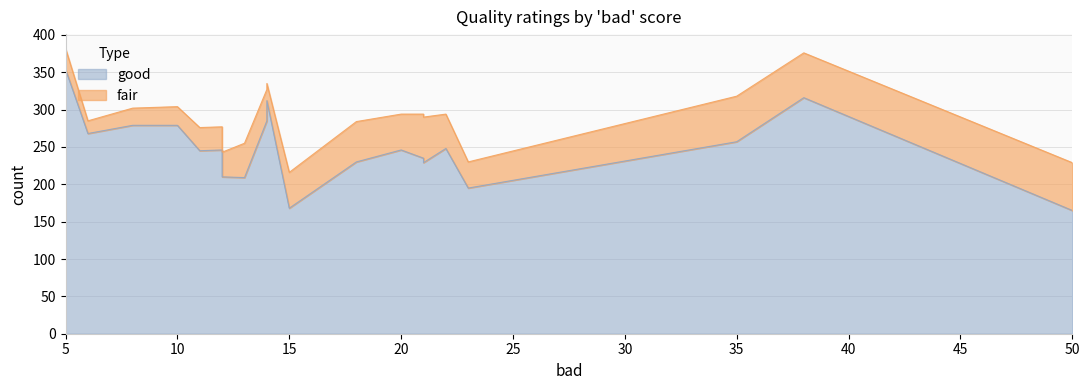

True or false: good has a value of 296 at 6.

False